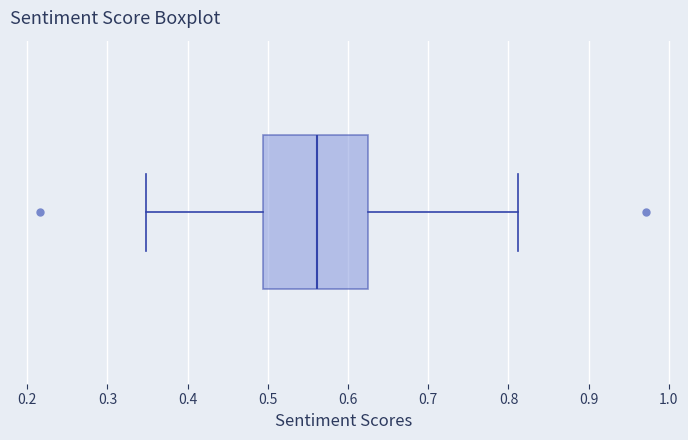

Transcribe this box plot: give where the median line is, the range the box spans, and where the two whiskers end, as read against the x-axis. The values are not printed on the chart, so give them approximately, as read against the axis.

median 0.56, box 0.49 to 0.63, whiskers 0.35 to 0.81